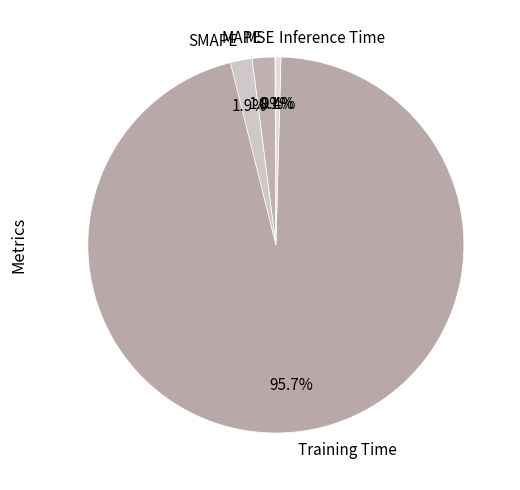

Is there a majority slice in this chart?

Yes